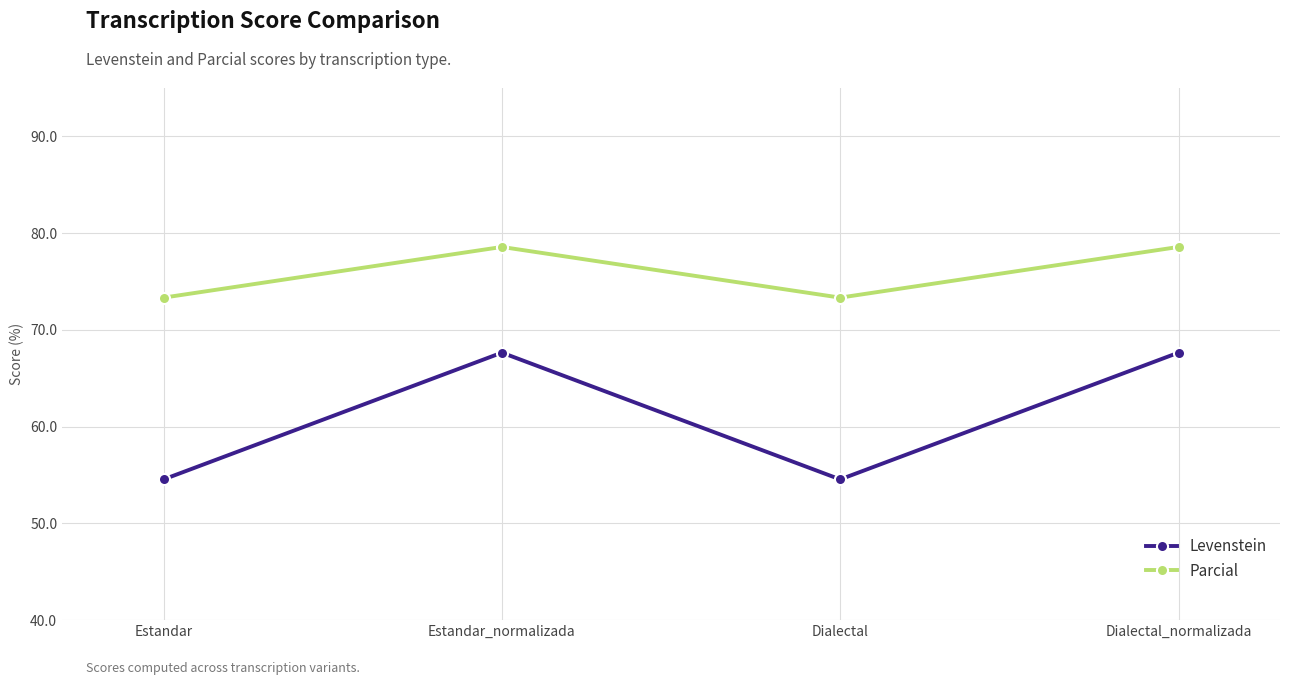

Rank the series by their average value, from highest to lowest.

Parcial, Levenstein